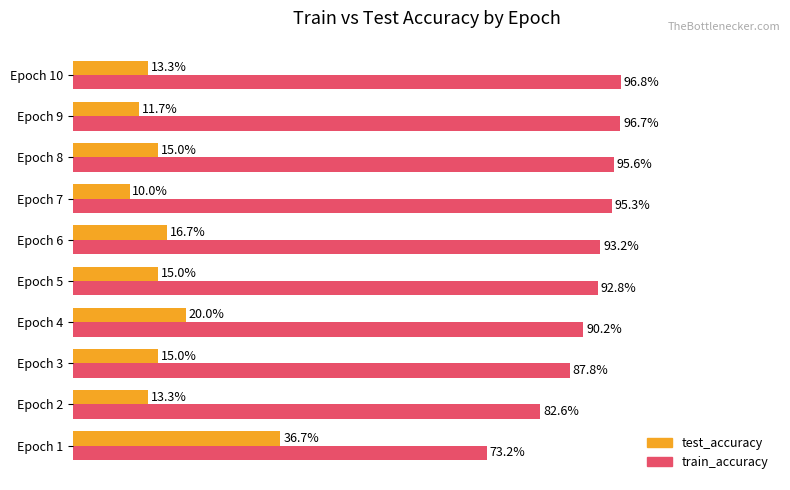

What are all the series names shown in the legend?

test_accuracy, train_accuracy